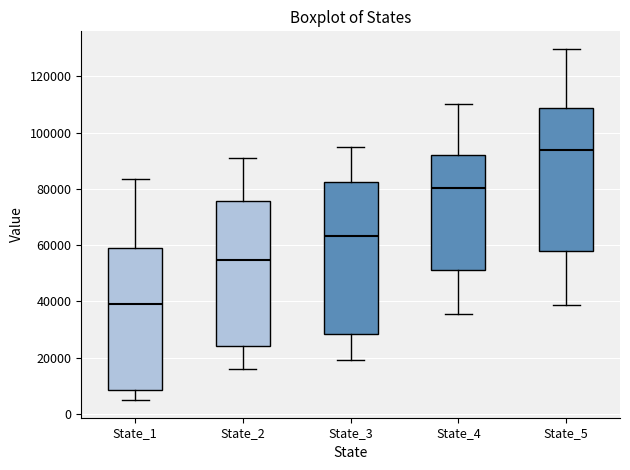

Which box's median line is the highest?

State_5